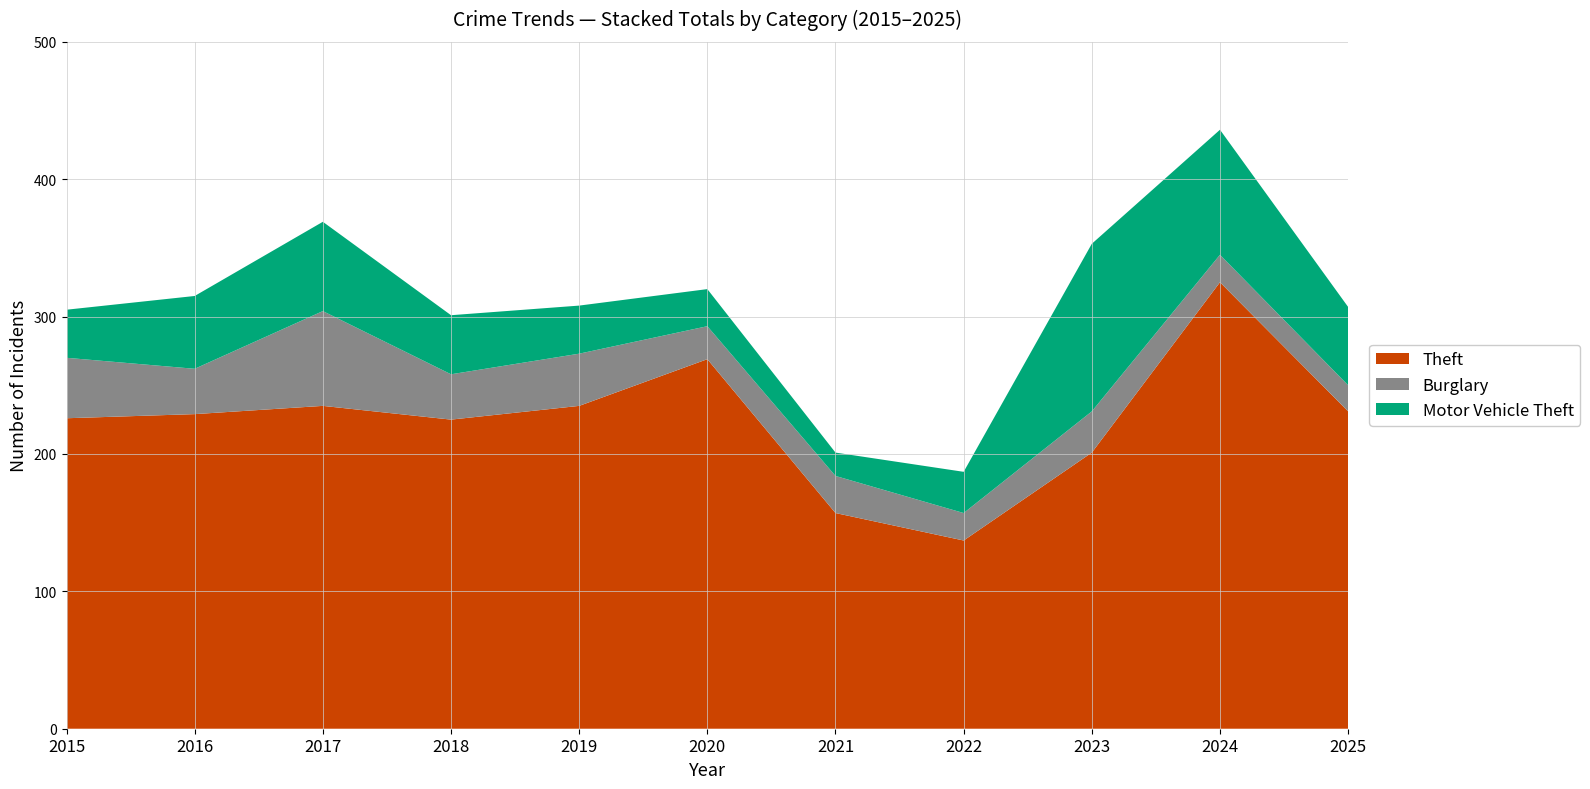

Reading left to right, extract all data points from this chart.

Theft: 2015=226	2016=229	2017=235	2018=225	2019=235	2020=269	2021=157	2022=137	2023=201	2024=325	2025=231
Burglary: 2015=44	2016=33	2017=69	2018=33	2019=38	2020=24	2021=27	2022=20	2023=30	2024=20	2025=19
Motor Vehicle Theft: 2015=35	2016=53	2017=65	2018=43	2019=35	2020=27	2021=17	2022=30	2023=122	2024=91	2025=57